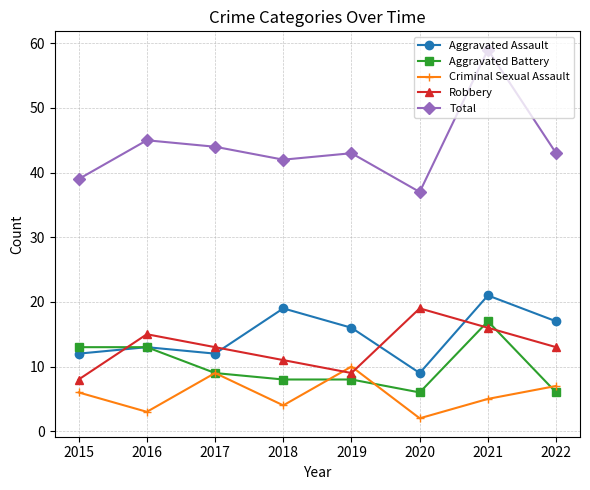

Where do Robbery and Aggravated Assault first cross each other?

2015 and 2016